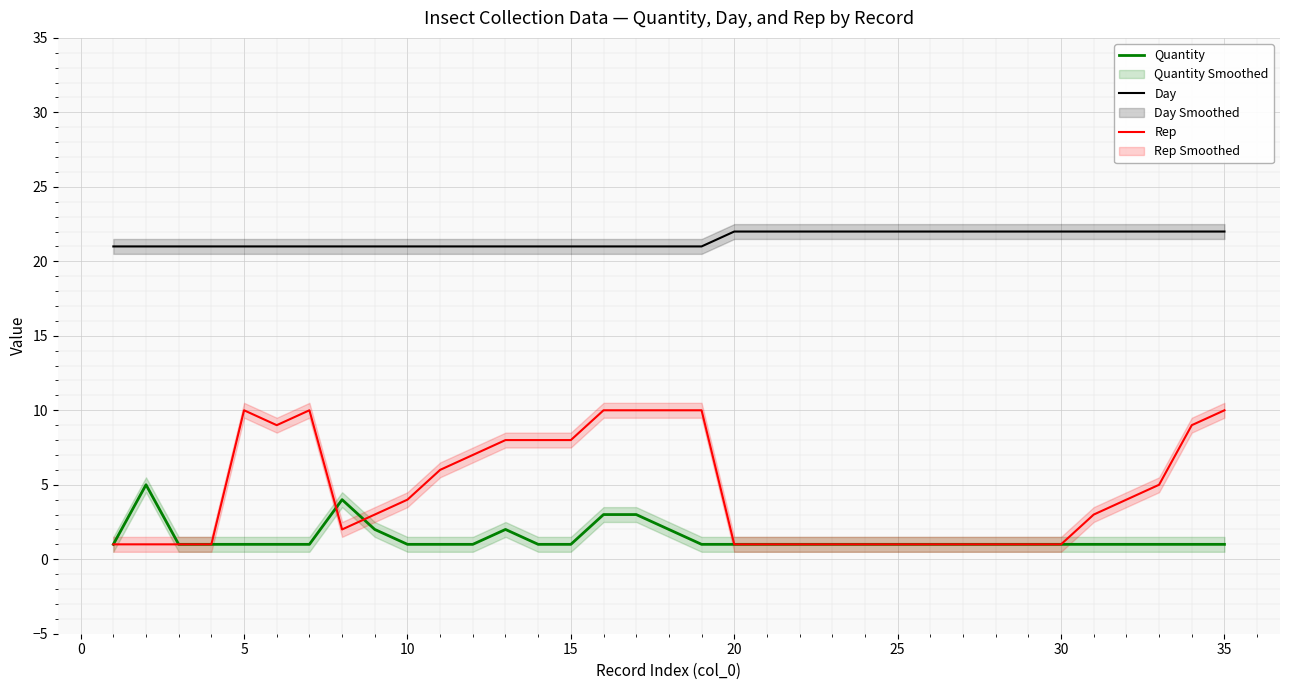

The Quantity series shows 1 at 15. True or false?

True